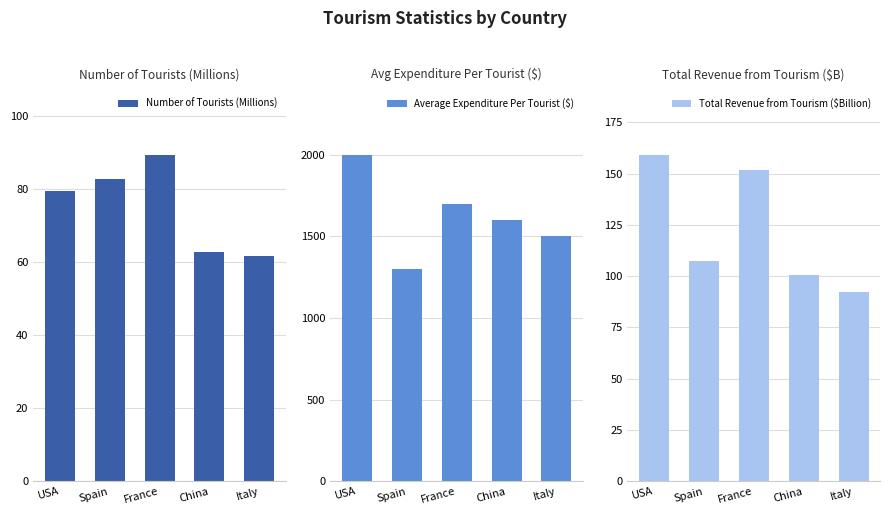

What is the sum of all Total Revenue from Tourism ($Billion) values?

611.7